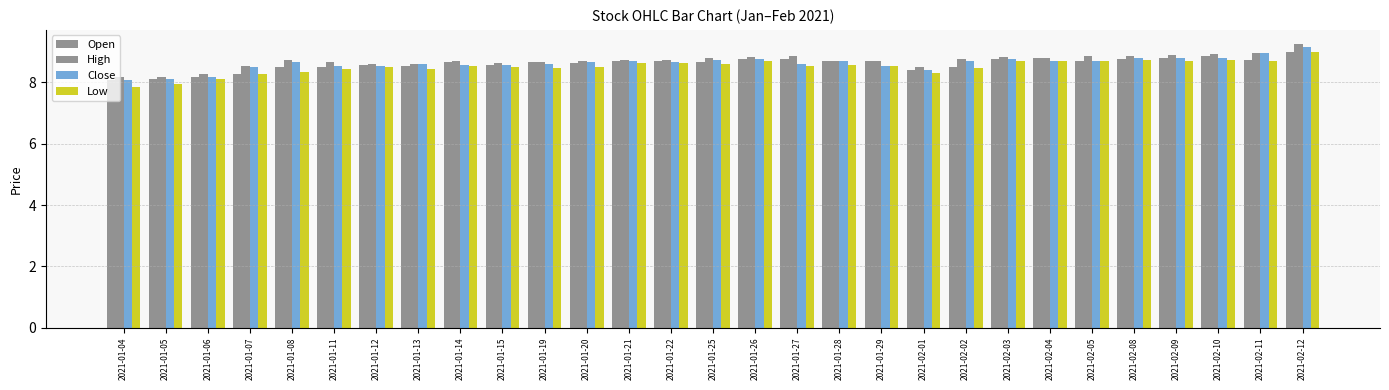

How many bars are there in total?

116